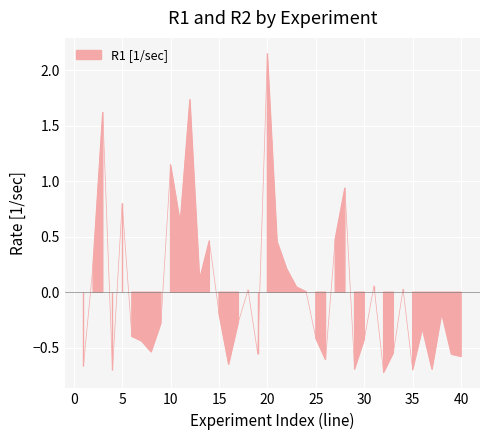

How many lines are shown in the chart?

1